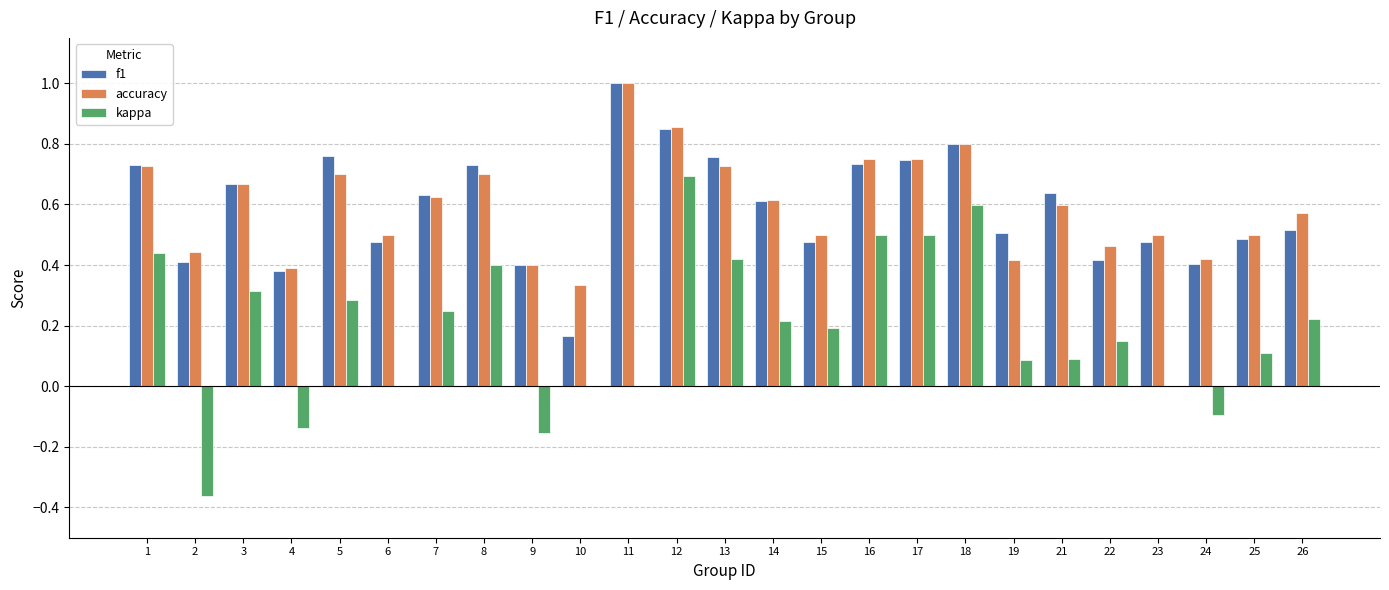

True or false: kappa has a value of 0.2 at 26.

True